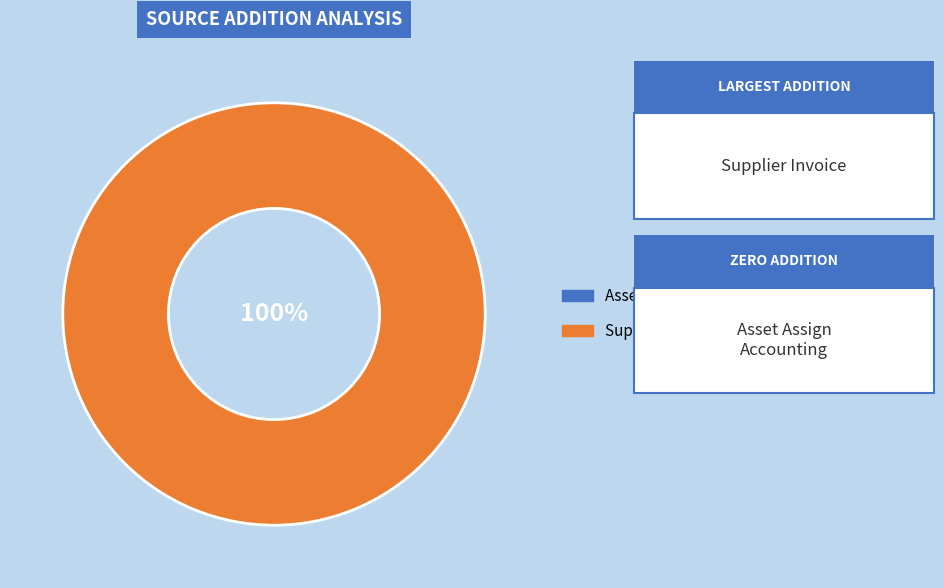

To the nearest percent, what is the difference between the largest and smallest slice percentages?

100%